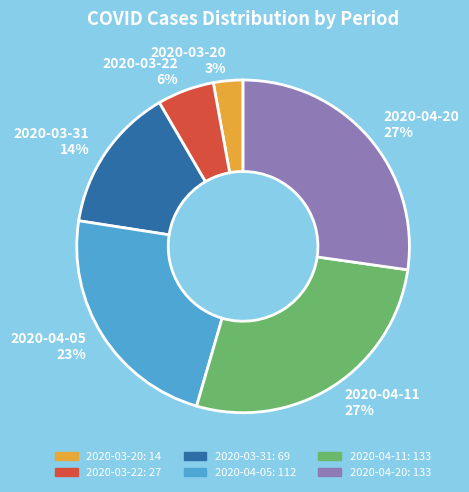

To the nearest percent, what percentage of the pie is 2020-03-20?

3%